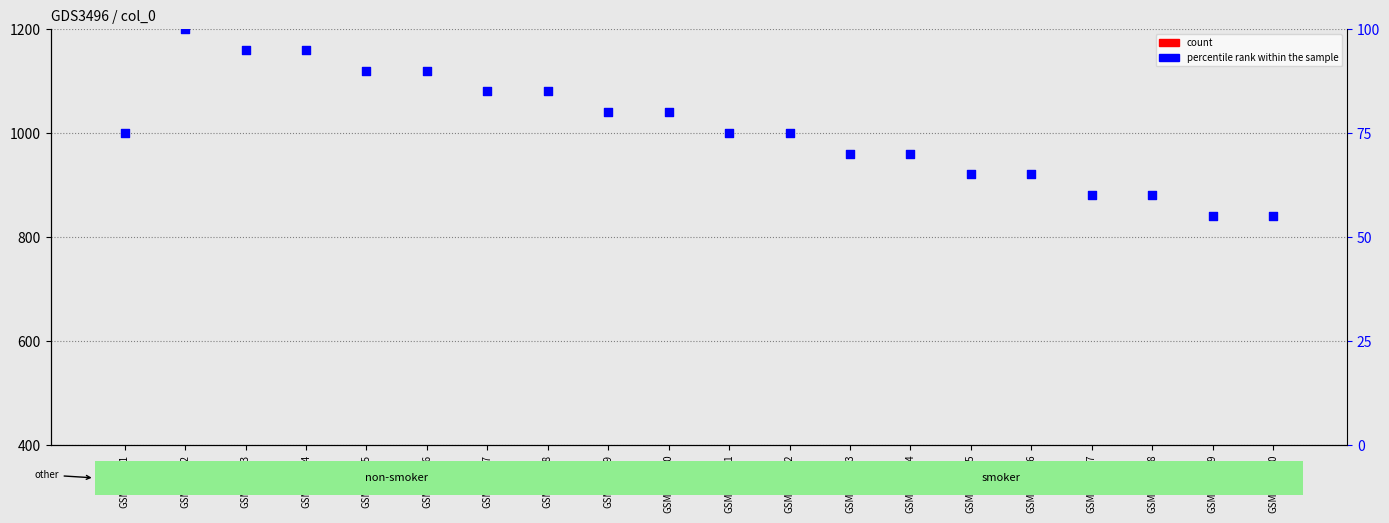

Which series reaches the minimum Y coordinate?

percentile rank within the sample